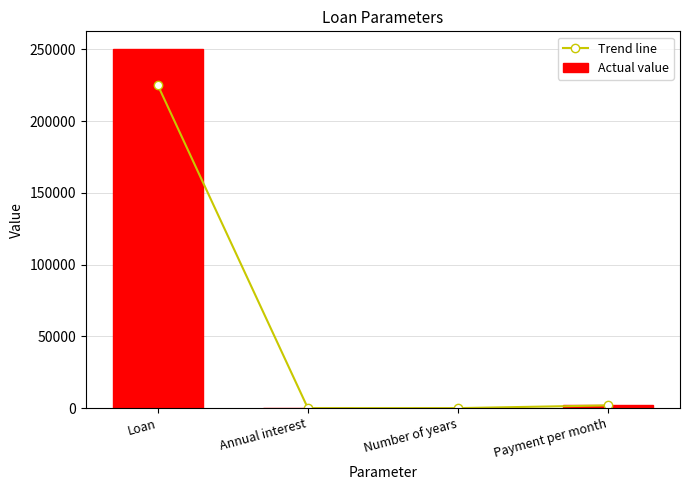

Read the Actual value value at Loan.

250000.0